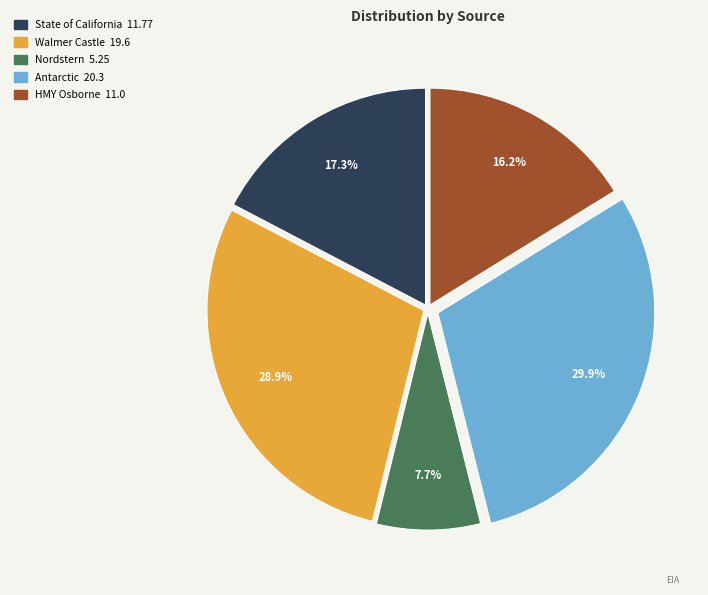

True or false: Nordstern accounts for 1% of the total.

False